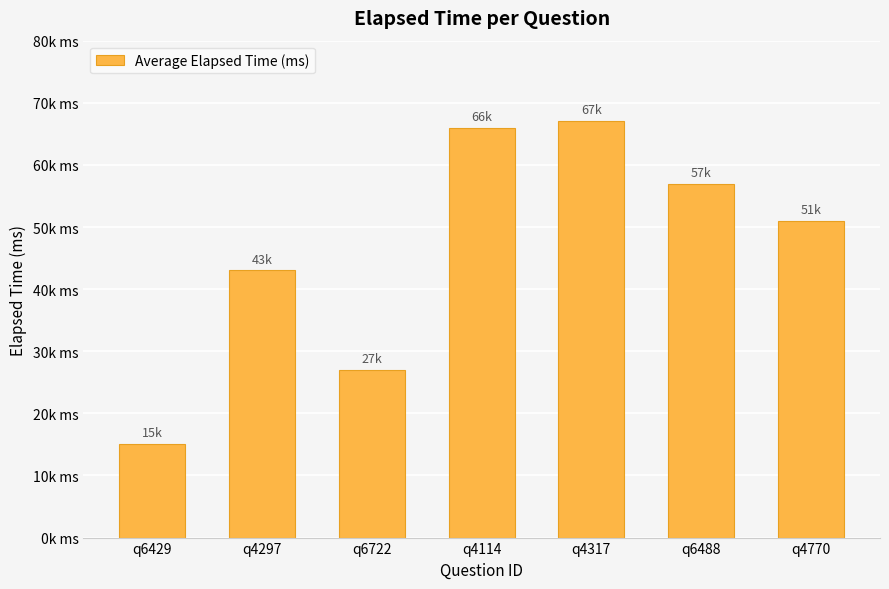

What is the average value?

46571